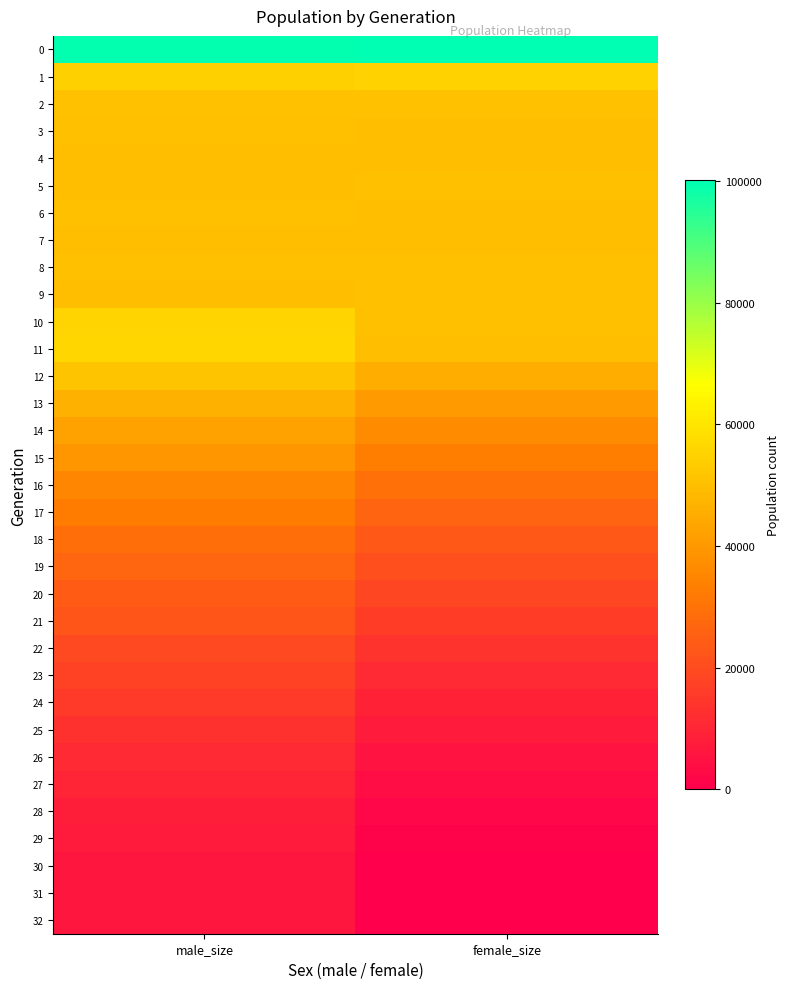

Reading left to right, transcribe all the data shown in this chart.

0: male_size=99713	female_size=100135
1: male_size=54507	female_size=54826
2: male_size=50817	female_size=50681
3: male_size=50244	female_size=49950
4: male_size=49724	female_size=49736
5: male_size=49722	female_size=50166
6: male_size=50141	female_size=49955
7: male_size=49949	female_size=49756
8: male_size=50272	female_size=50088
9: male_size=49928	female_size=50079
10: male_size=55715	female_size=50118
11: male_size=56209	female_size=50048
12: male_size=51246	female_size=45420
13: male_size=46346	female_size=40645
14: male_size=42589	female_size=36508
15: male_size=39186	female_size=32997
16: male_size=35572	female_size=29723
17: male_size=32643	female_size=26519
18: male_size=29192	female_size=23433
19: male_size=26856	female_size=21037
20: male_size=24155	female_size=18506
21: male_size=22390	female_size=16240
22: male_size=19464	female_size=13558
23: male_size=17321	female_size=11072
24: male_size=15282	female_size=9288
25: male_size=13115	female_size=7138
26: male_size=11236	female_size=5304
27: male_size=9692	female_size=3834
28: male_size=8165	female_size=2164
29: male_size=7052	female_size=1134
30: male_size=6223	female_size=231
31: male_size=6022	female_size=27
32: male_size=6000	female_size=0